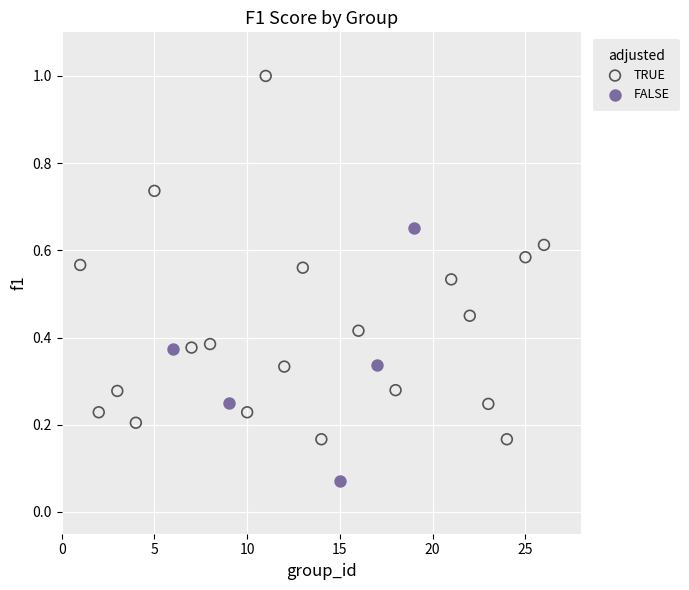

Which series reaches the minimum Y coordinate?

FALSE